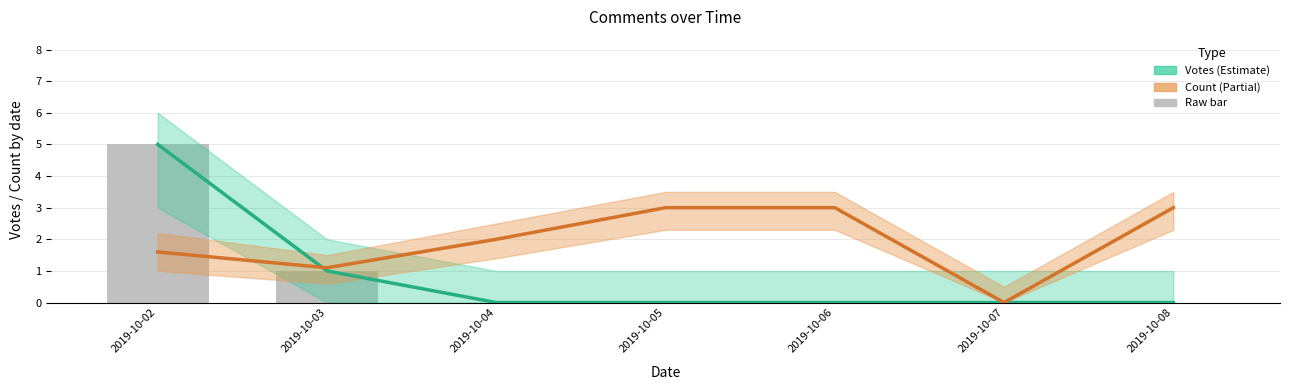

What is the difference between the second highest and minimum values in the Count (Partial) series?

3.0